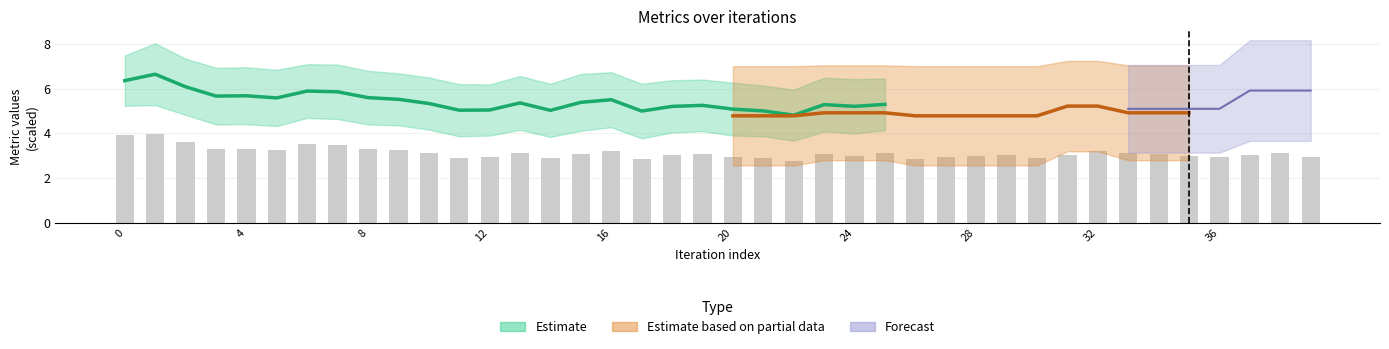

What value does the data have at 14?

2.9